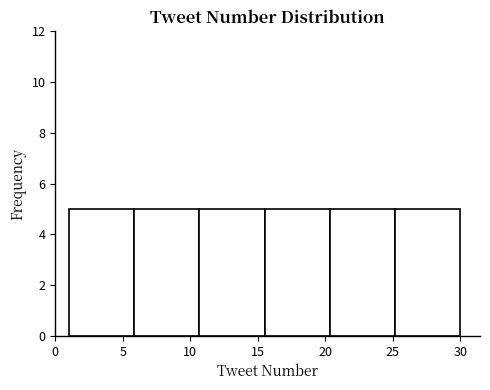

Reading left to right, transcribe this chart: for each bar, give the range it covers on the x-axis and its height. Neither the bar edges nor the heights are printed on the chart, so give them approximately, as read against the axes.

1.0 to 6.0: 5
6.0 to 10.5: 5
10.5 to 15.5: 5
15.5 to 20.5: 5
20.5 to 25.0: 5
25.0 to 30.0: 5